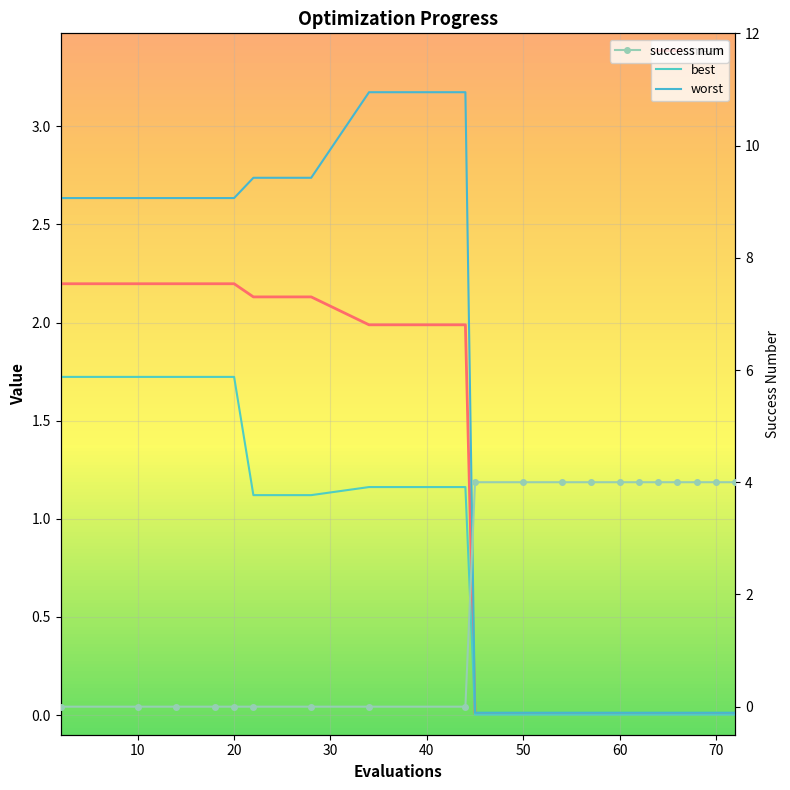

What is the highest value of the success num series?

4